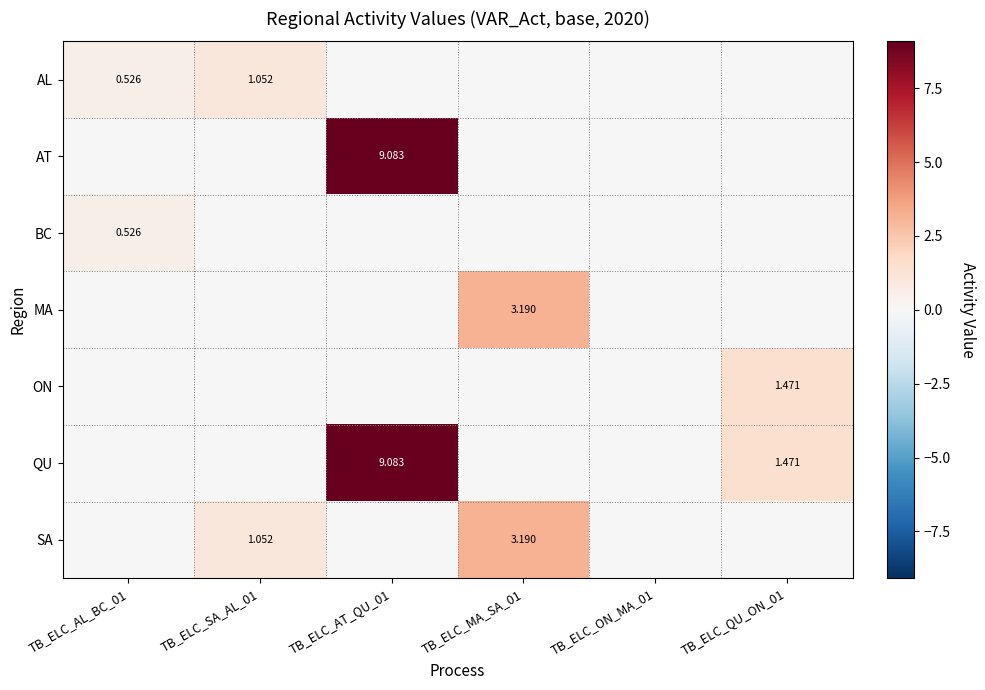

What is the total value across all series at TB_ELC_AT_QU_01?

18.2